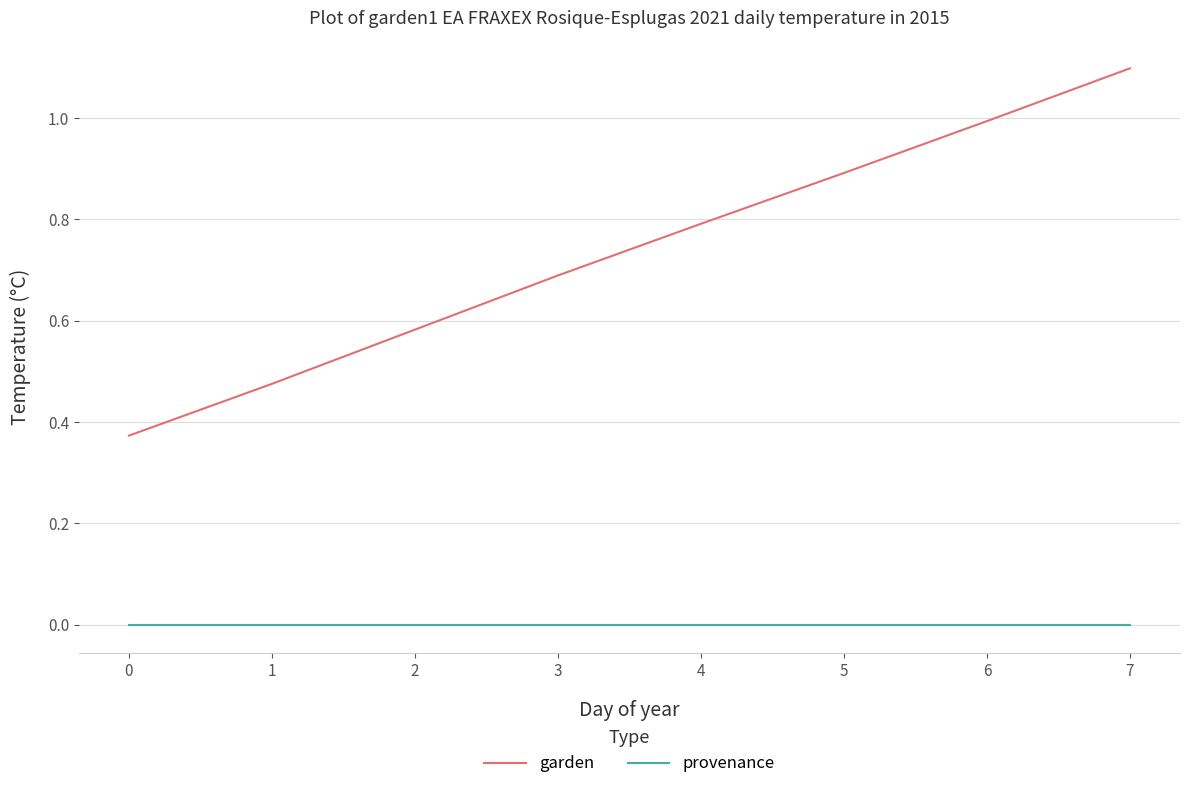

Rank the series by their maximum value, from lowest to highest.

provenance, garden